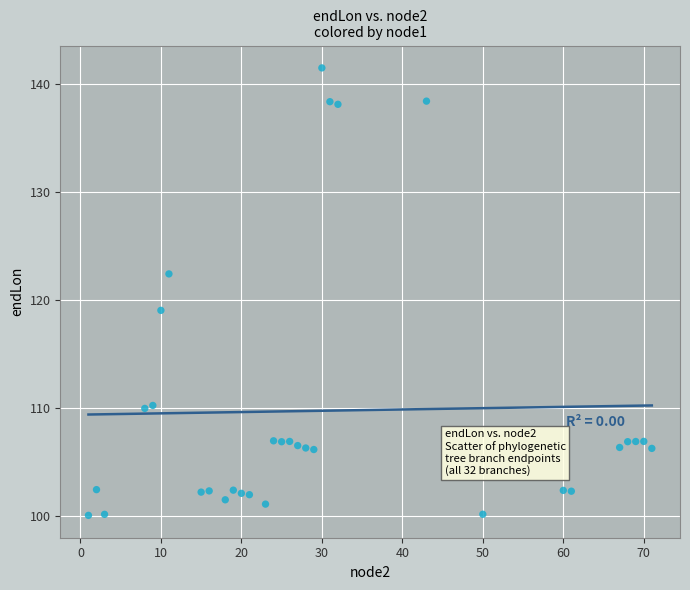

What is the range of X values (max minus min)?

70.0